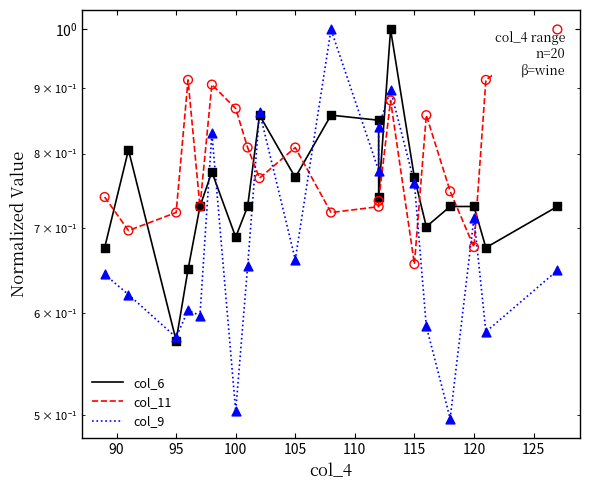

Which series has the largest total across all categories?

col_11